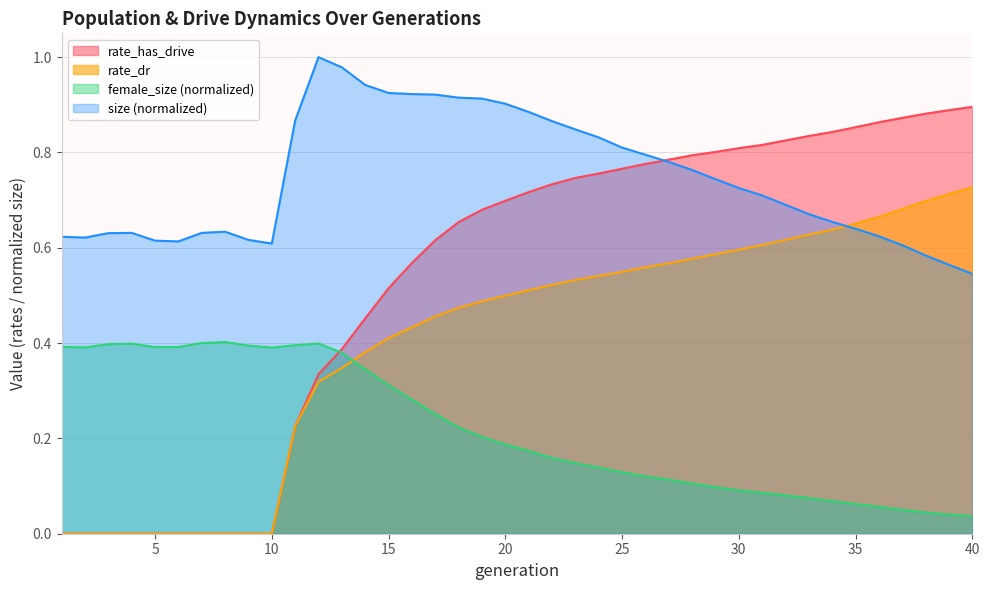

What is the difference between the second highest and minimum values in the female_size series?

0.4